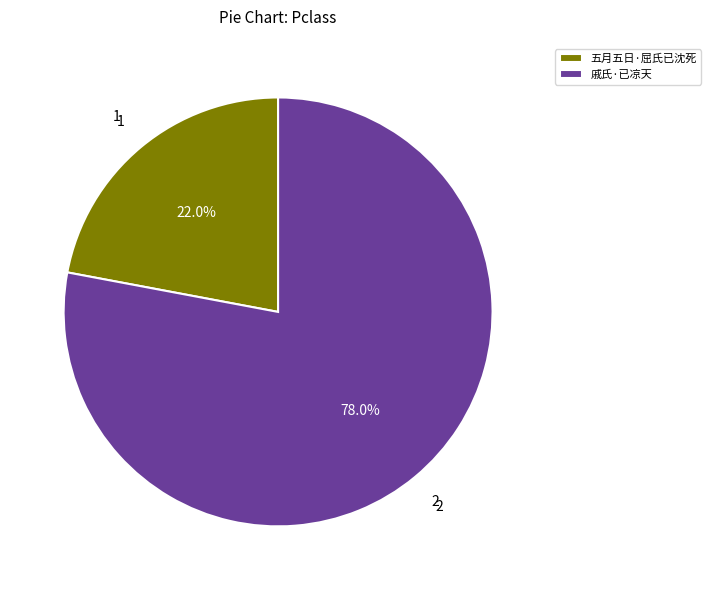

What percentage is the 五月五日·屈氏已沈死 slice, to the nearest percent?

22%